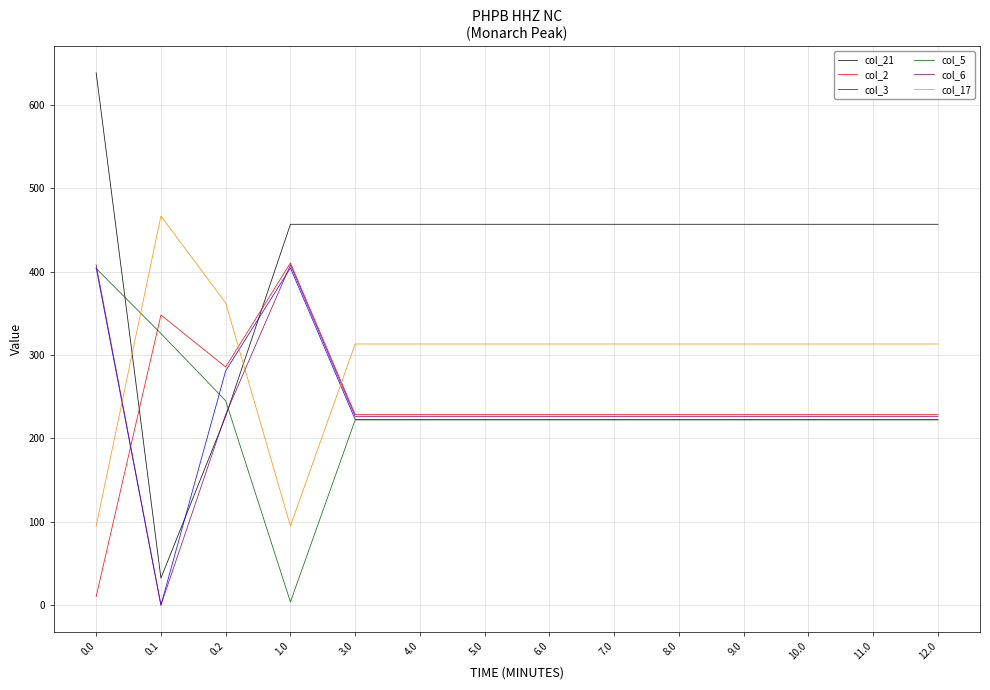

Between which two adjacent categories do col_17 and col_21 first intersect?

0.0 and 0.1